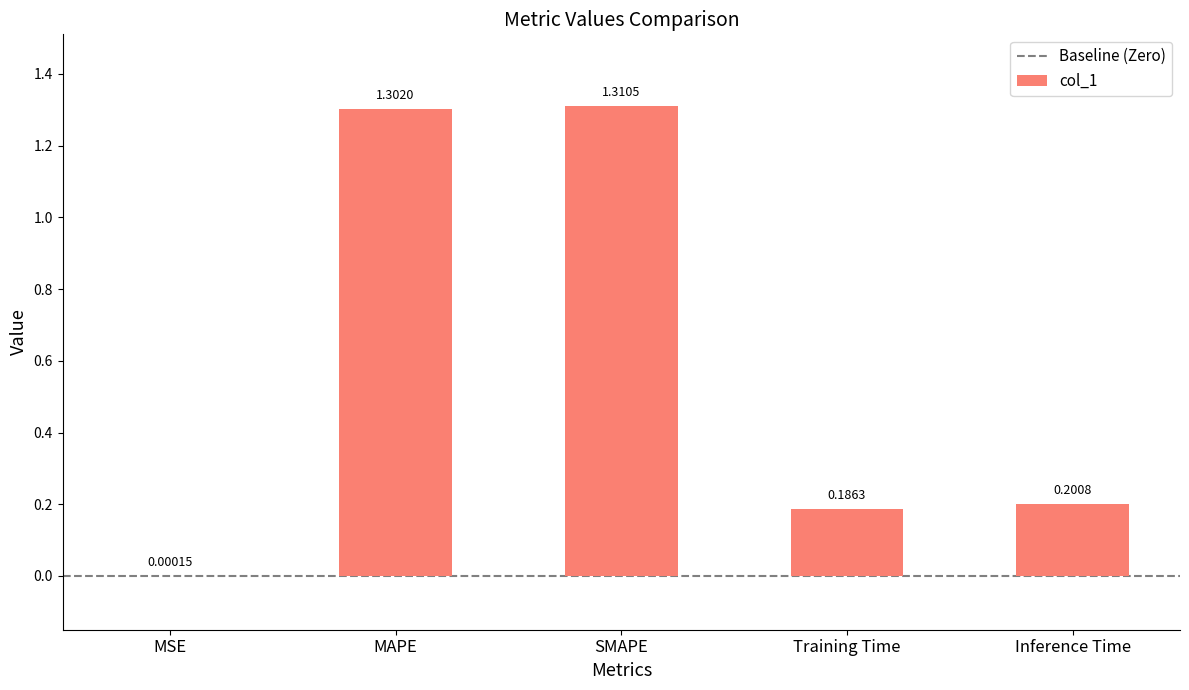

Between Training Time and MSE, which is larger?

Training Time